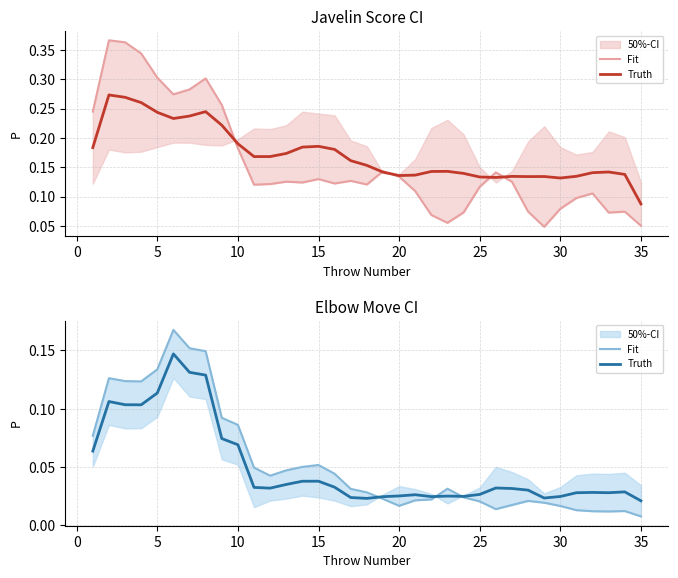

Rank the series by their average value, from lowest to highest.

Truth, Fit